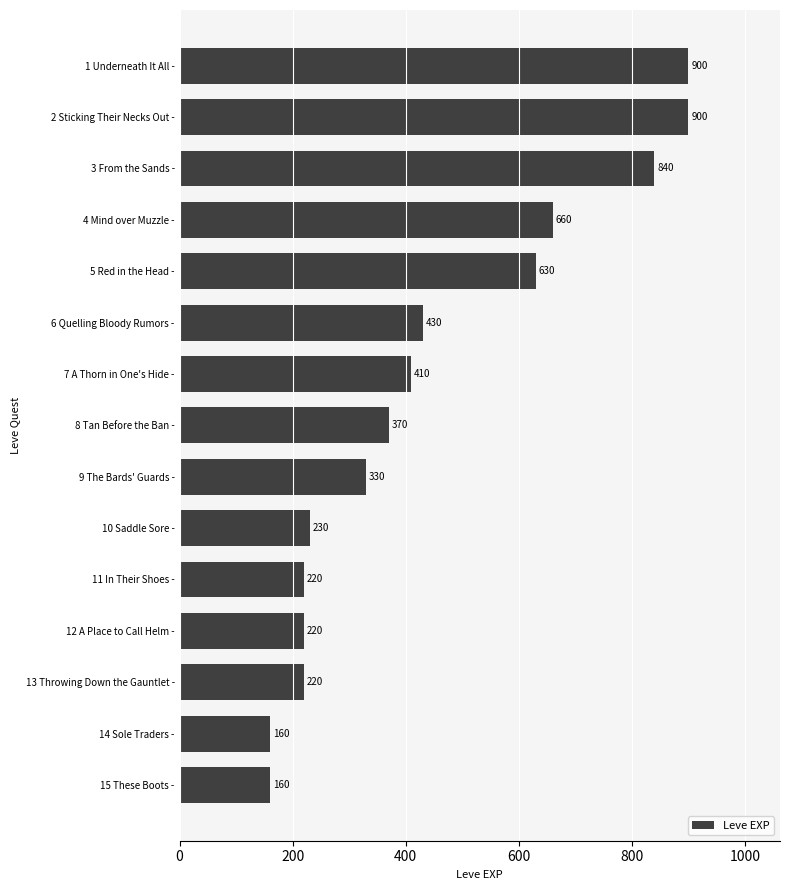

Between 11 In Their Shoes - and 9 The Bards' Guards -, which is larger?

9 The Bards' Guards -